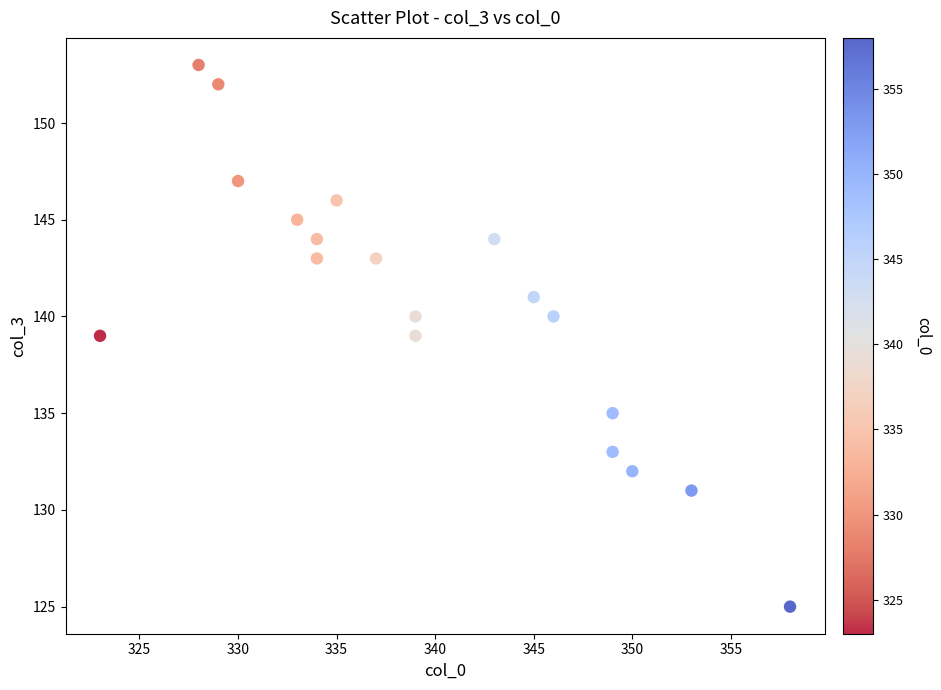

What is the range of X values (max minus min)?

35